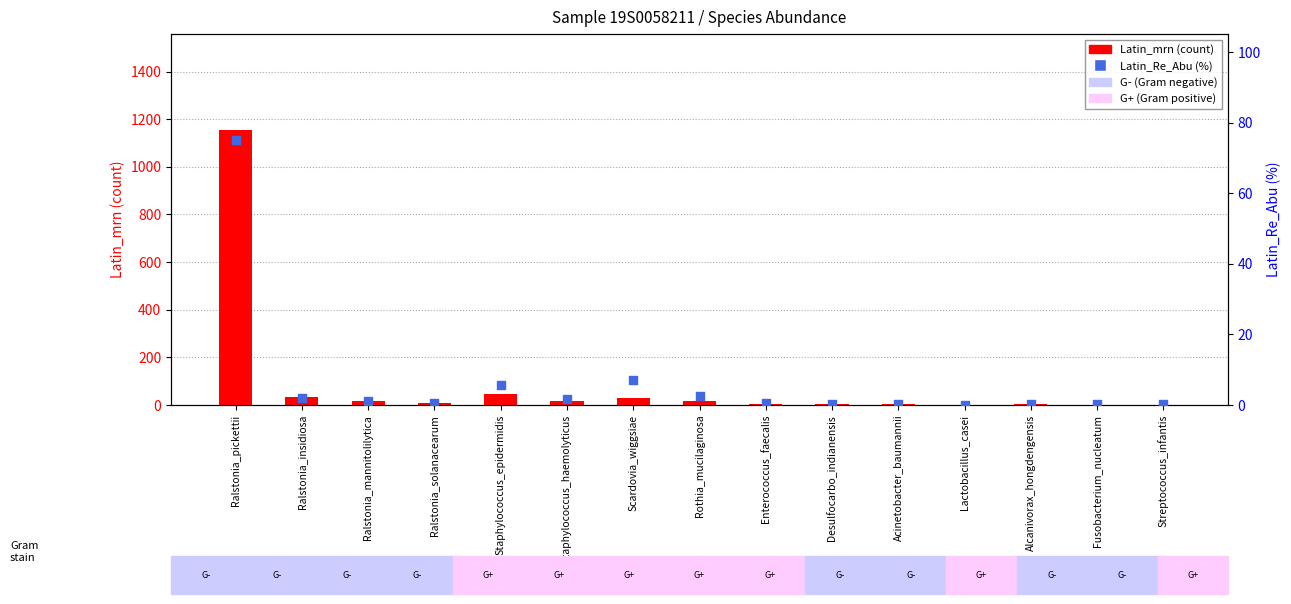

Which series has the largest total across all categories?

Latin_mrn (count)